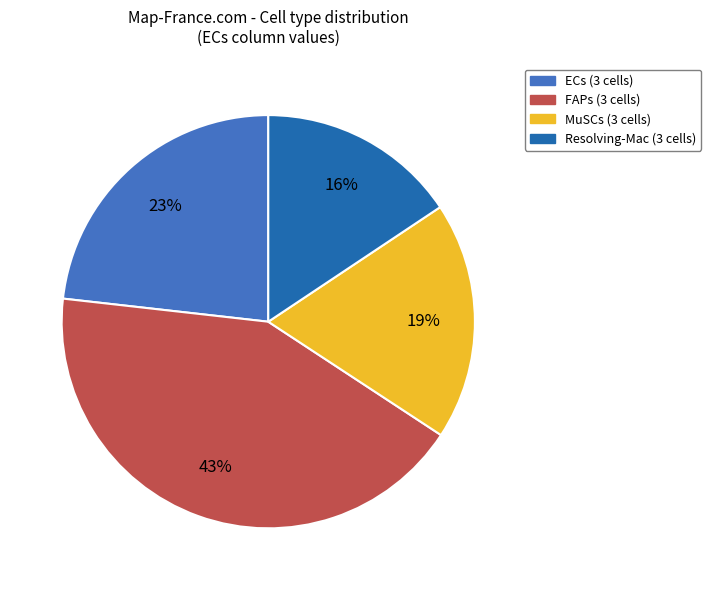

How many slices are in this pie chart?

4